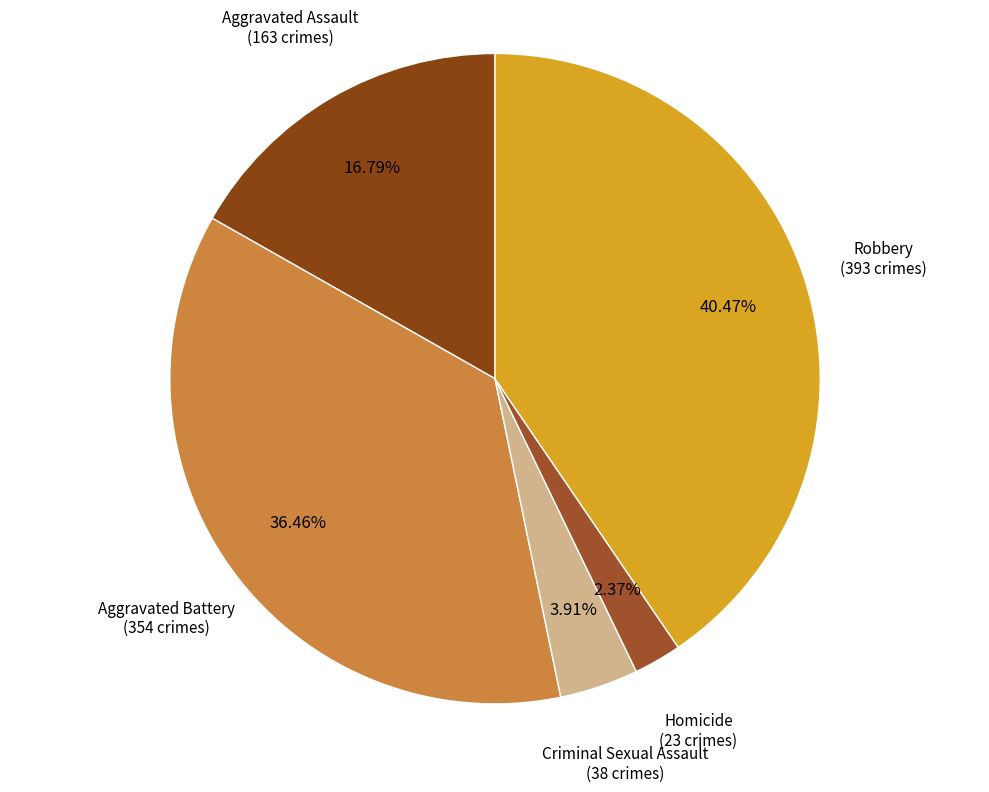

To the nearest percent, what is the difference between the largest and smallest slice percentages?

38%